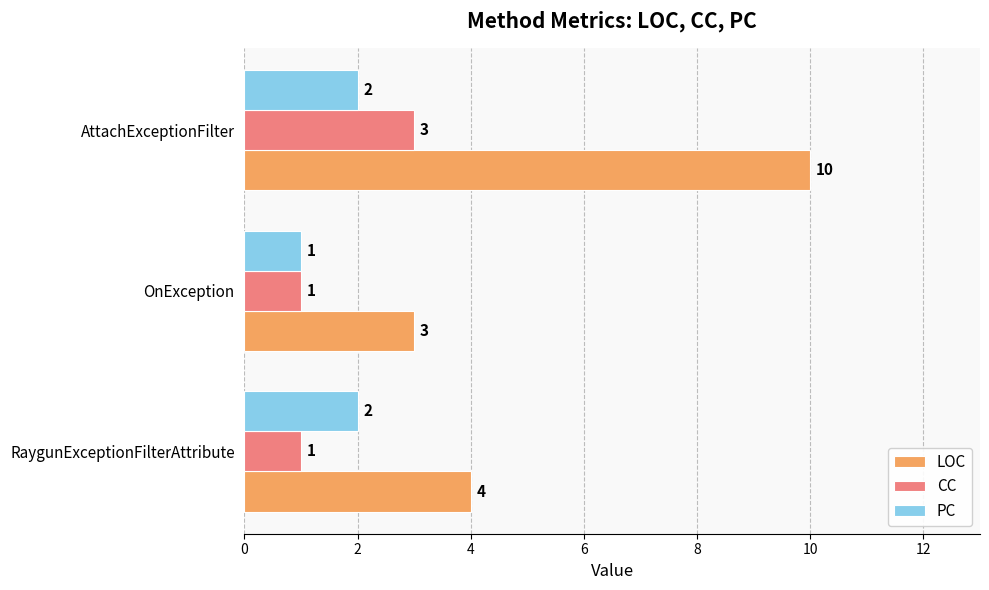

The value of PC at RaygunExceptionFilterAttribute is 3. True or false?

False